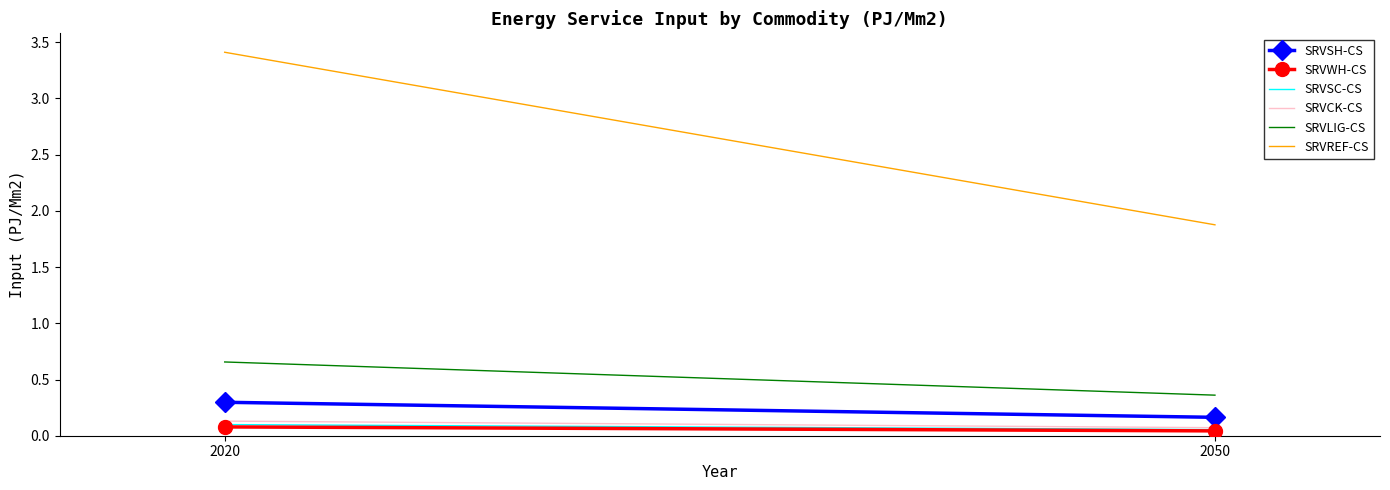

The SRVCK-CS series shows 0.2 at 2020. True or false?

False